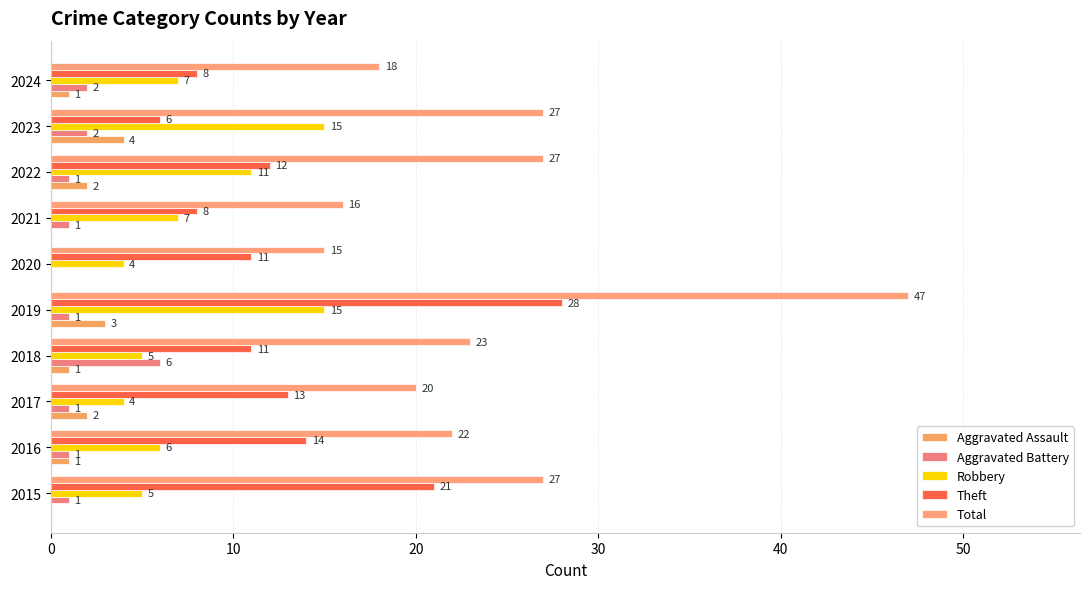

How many distinct data groups are displayed?

5